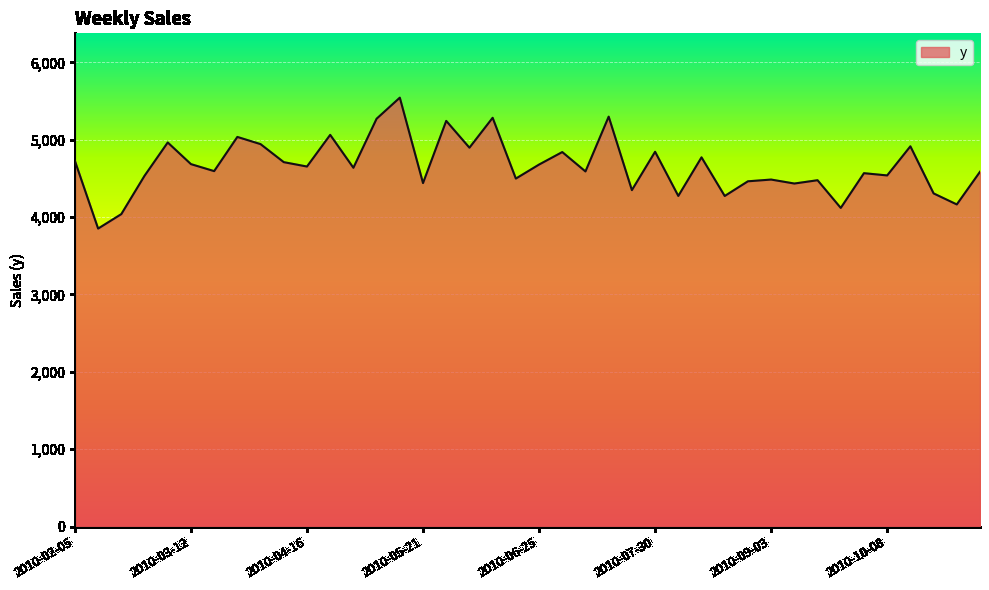

What is the difference between the maximum and second lowest values?

1504.6